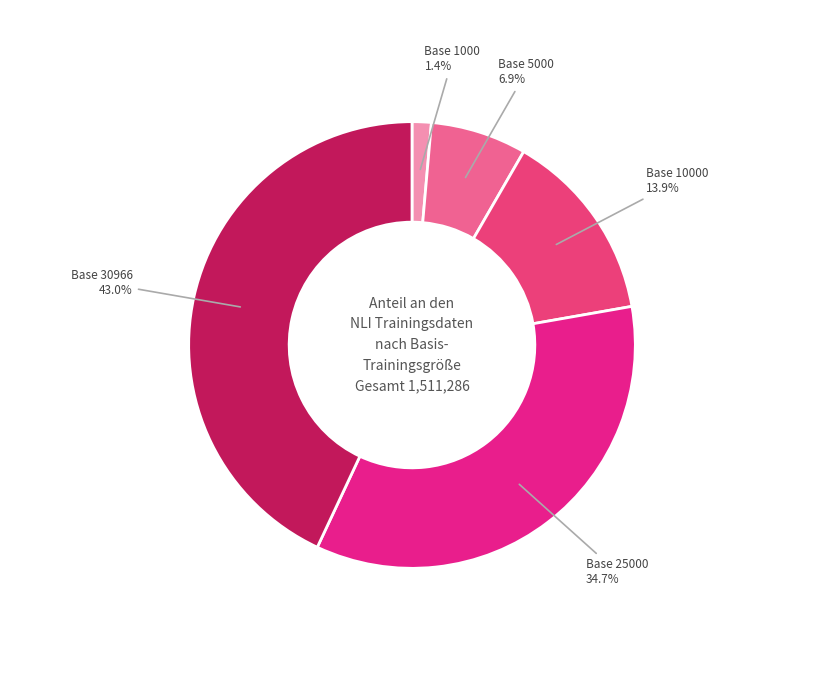

How many segments does this pie chart have?

5